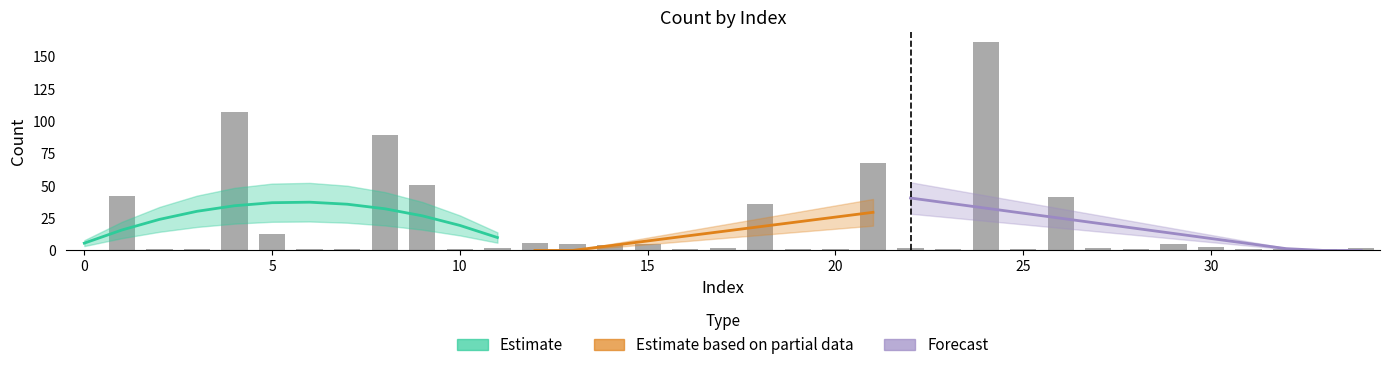

Is it true that the value at 6 is 1?

True